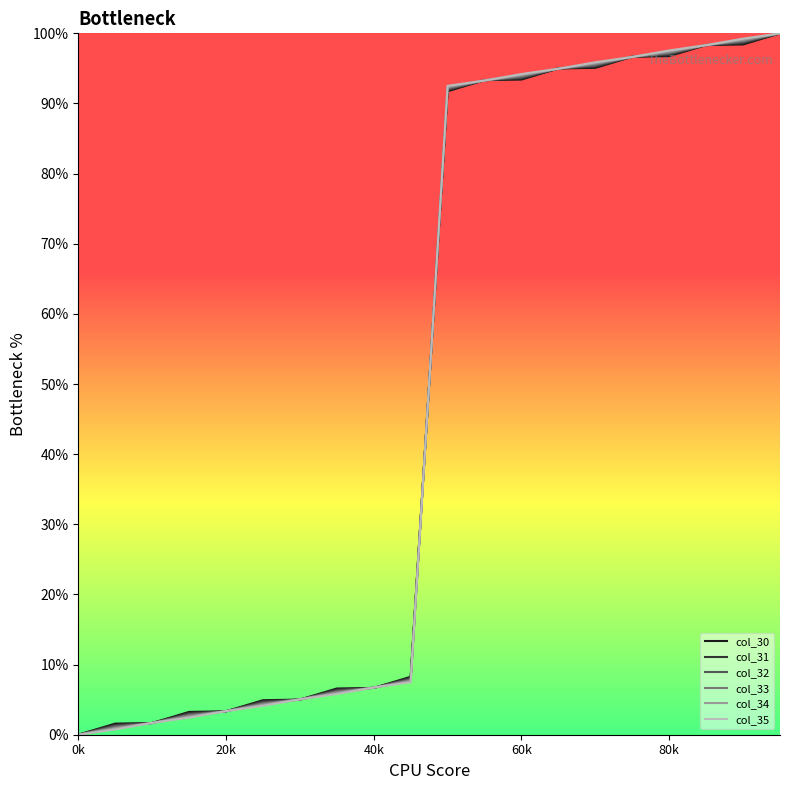

What is the maximum value shown in the chart?

100.0